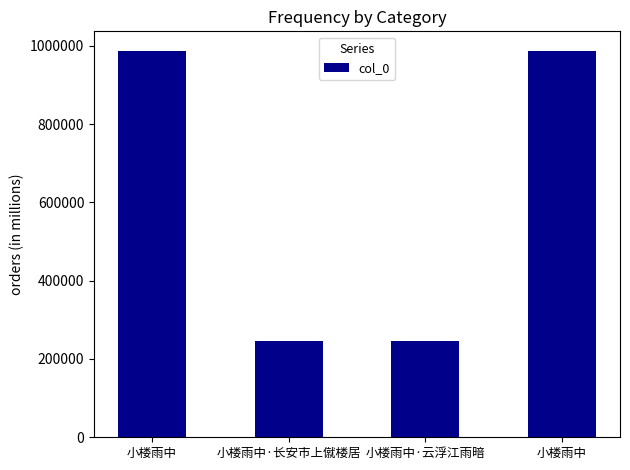

True or false: the data shows 987532 at 小楼雨中.

True